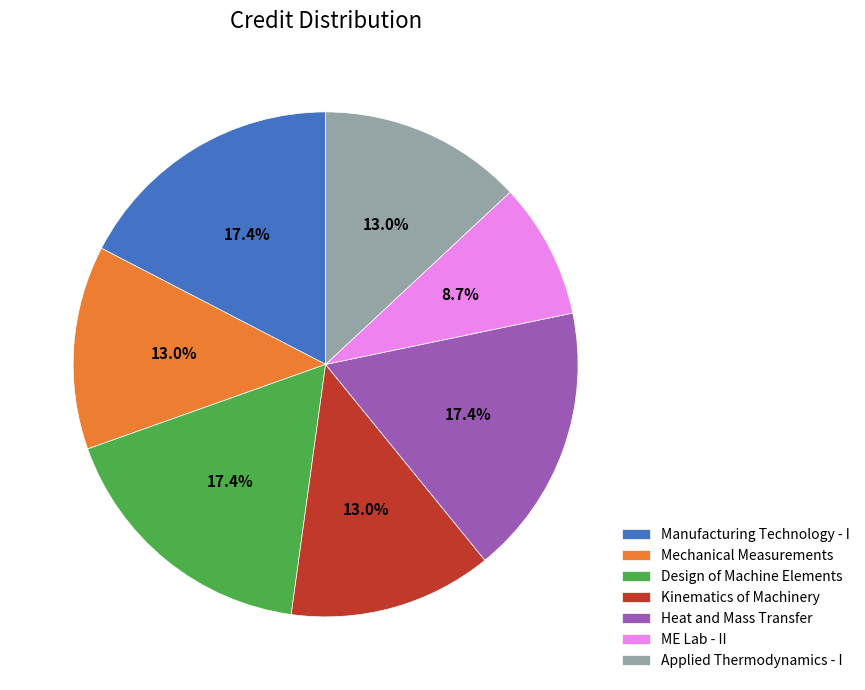

To the nearest percent, what is the average slice percentage?

14%